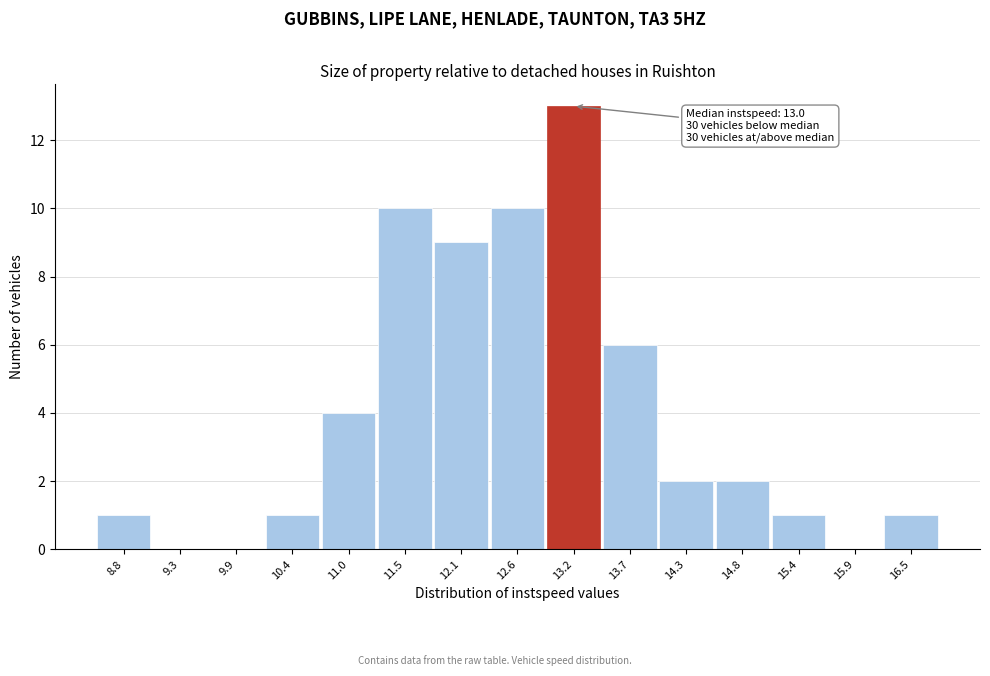

Reading left to right, what are all the values shown in this chart?

8.8=1	9.3=0	9.9=0	10.4=1	11.0=4	11.5=10	12.1=9	12.6=10	13.2=13	13.7=6	14.3=2	14.8=2	15.4=1	15.9=0	16.5=1